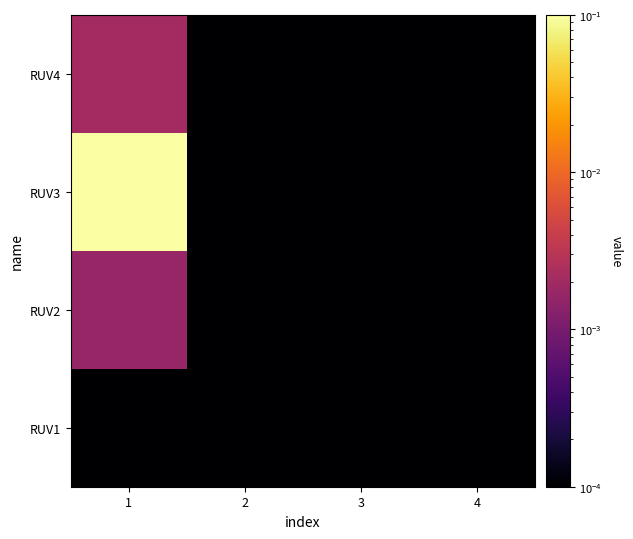

Between 1 and 3, which is larger?

1